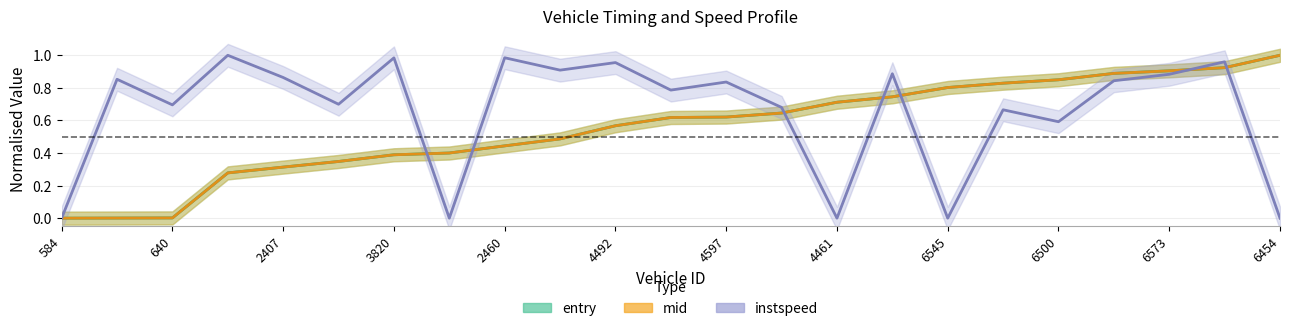

At which label does instspeed reach its minimum?

584